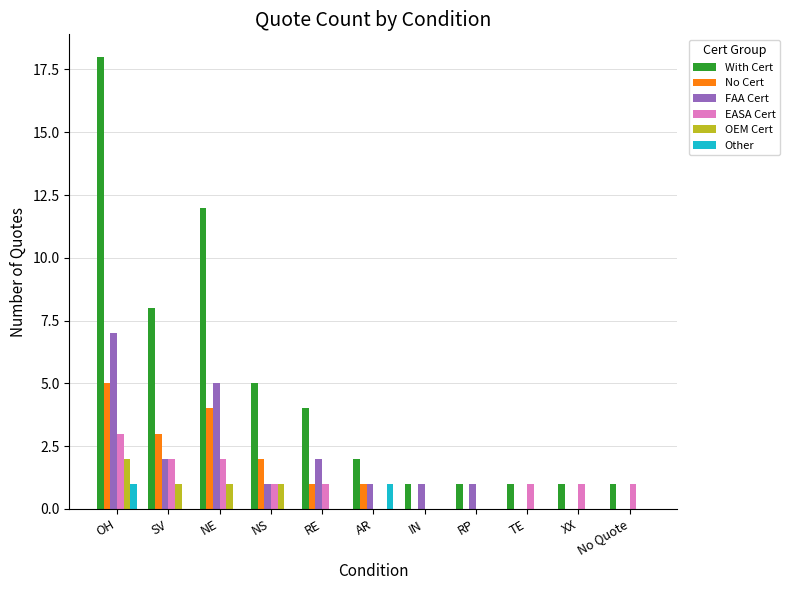

Which series has the largest total across all categories?

With Cert